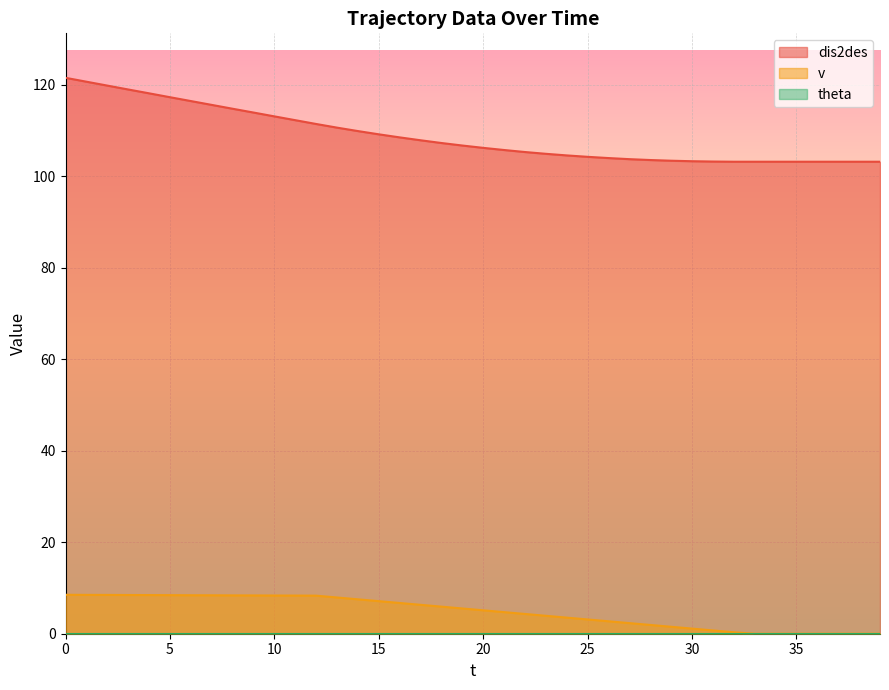

What is the difference between the maximum and minimum values in the dis2des series?

18.3